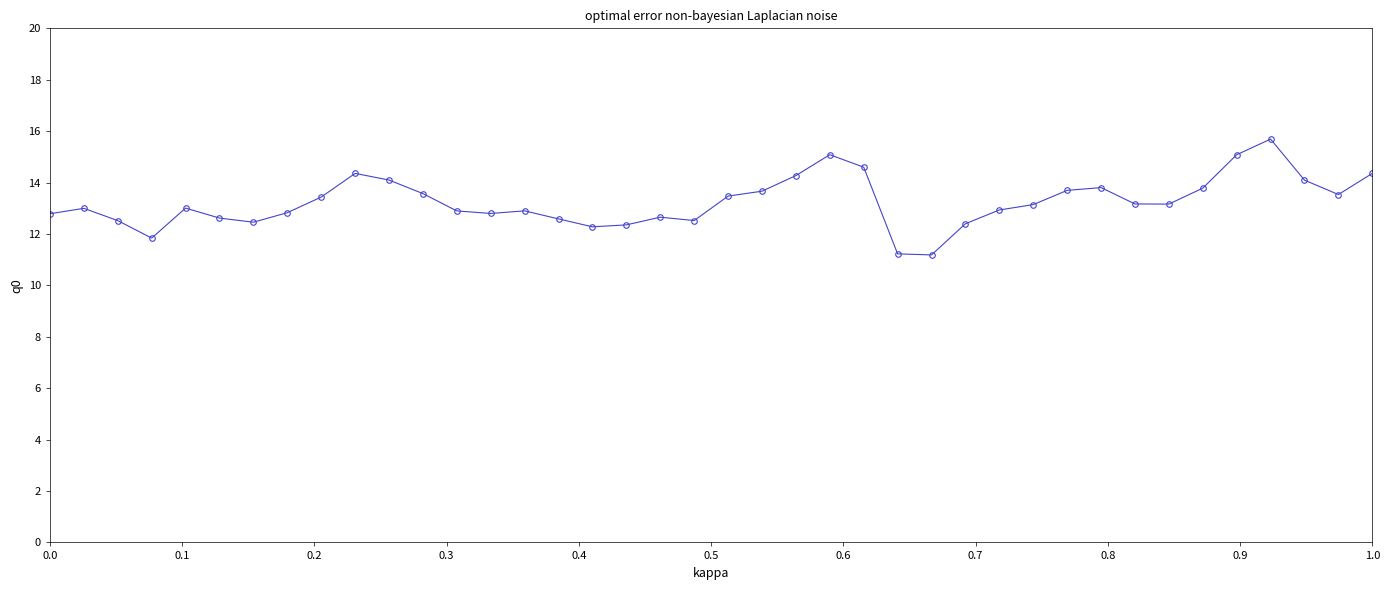

True or false: there are more than 1 points higher than both neighbors.

True